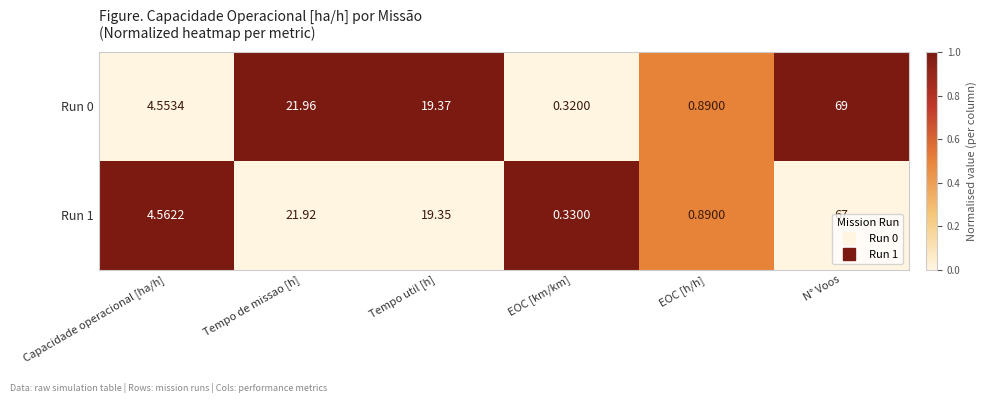

At which category does the chart reach its minimum across all series?

EOC [km/km]